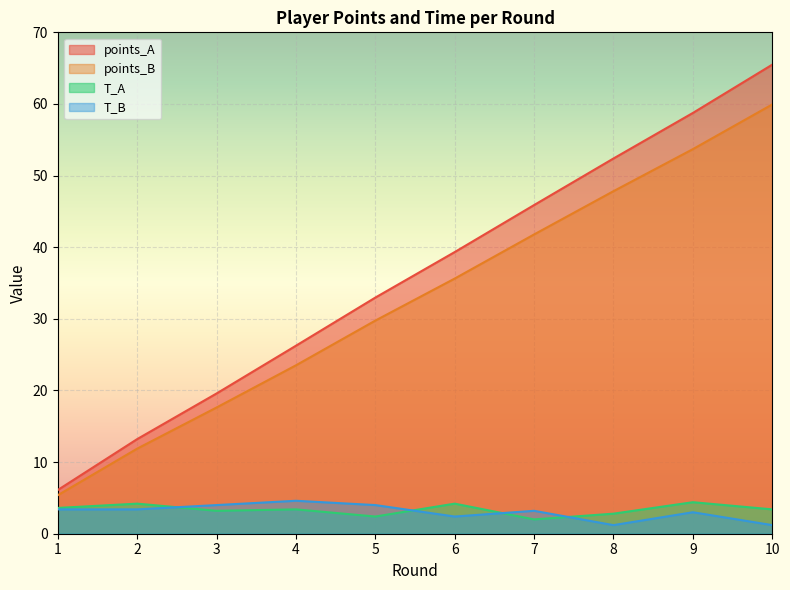

How many interior local peaks does the T_B series have?

3